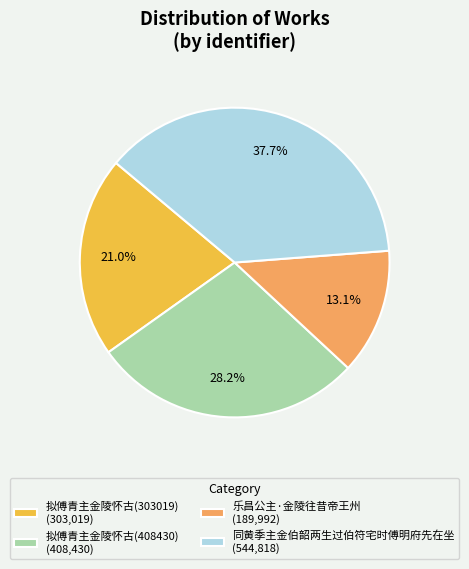

To the nearest percent, what is the average slice percentage?

25%